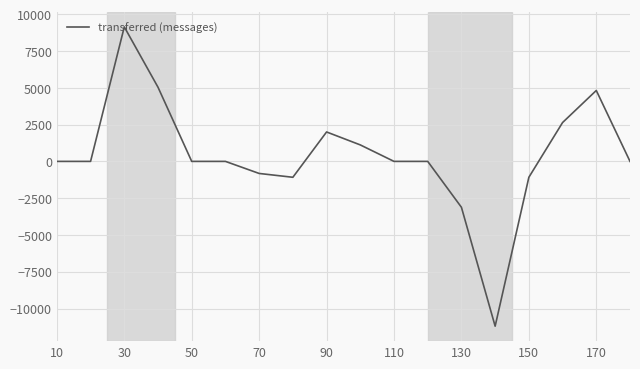

True or false: there are more than 2 points higher than both neighbors.

True